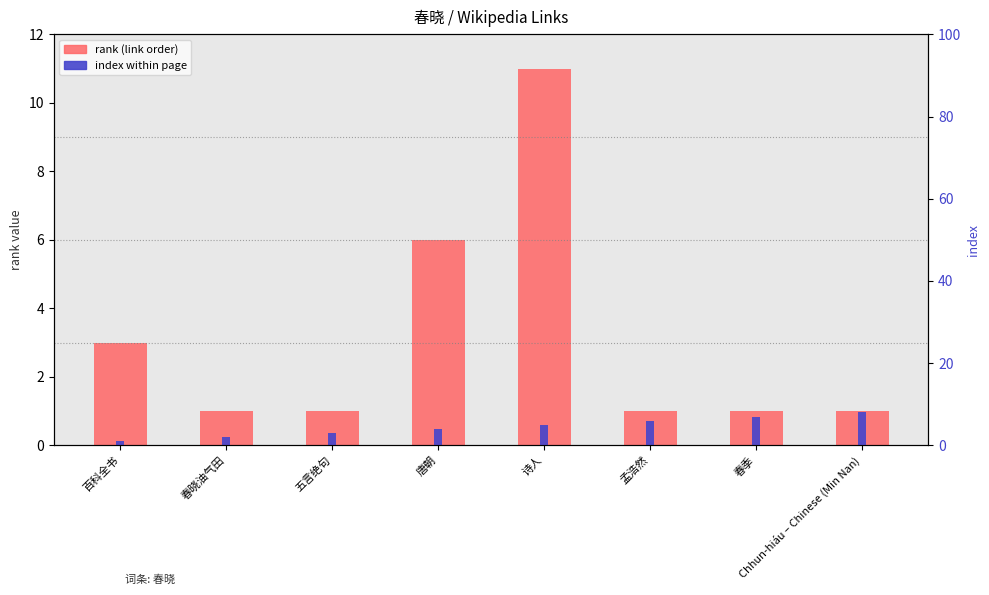

Count the number of data series in this chart.

2